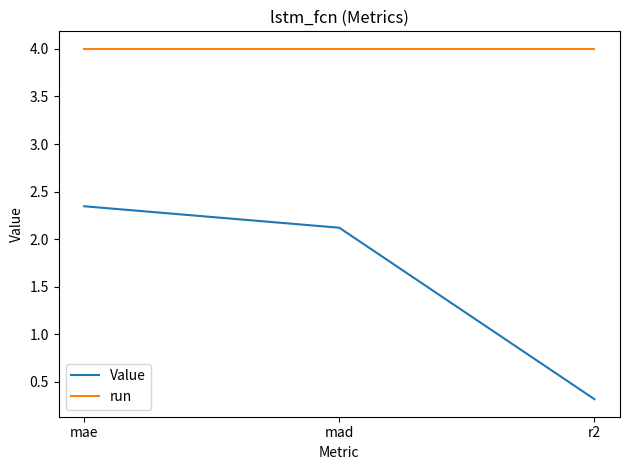

Which series changed the most between mae and r2?

Value